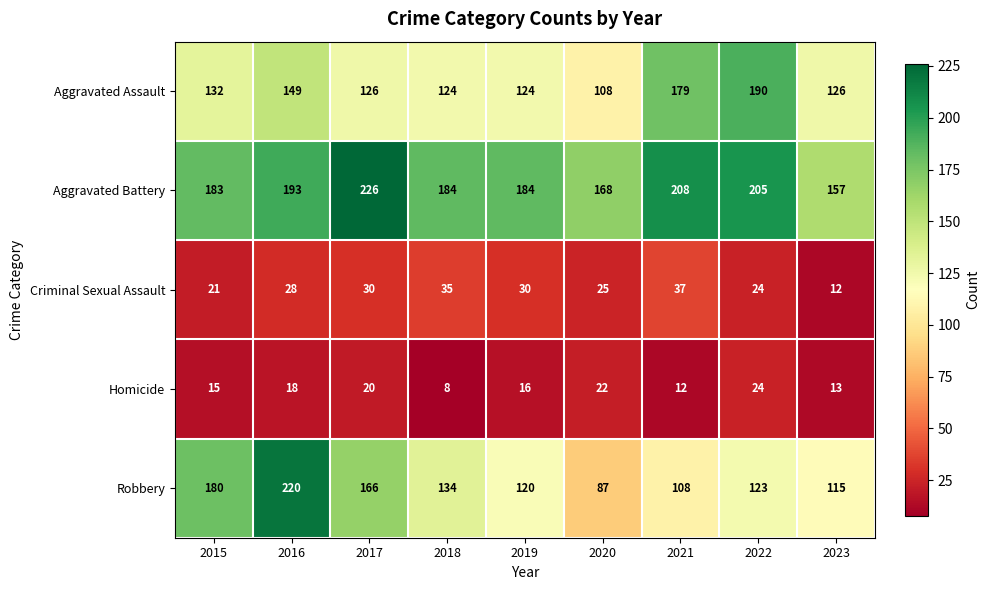

Is it true that Aggravated Battery equals 77 at 2015?

False